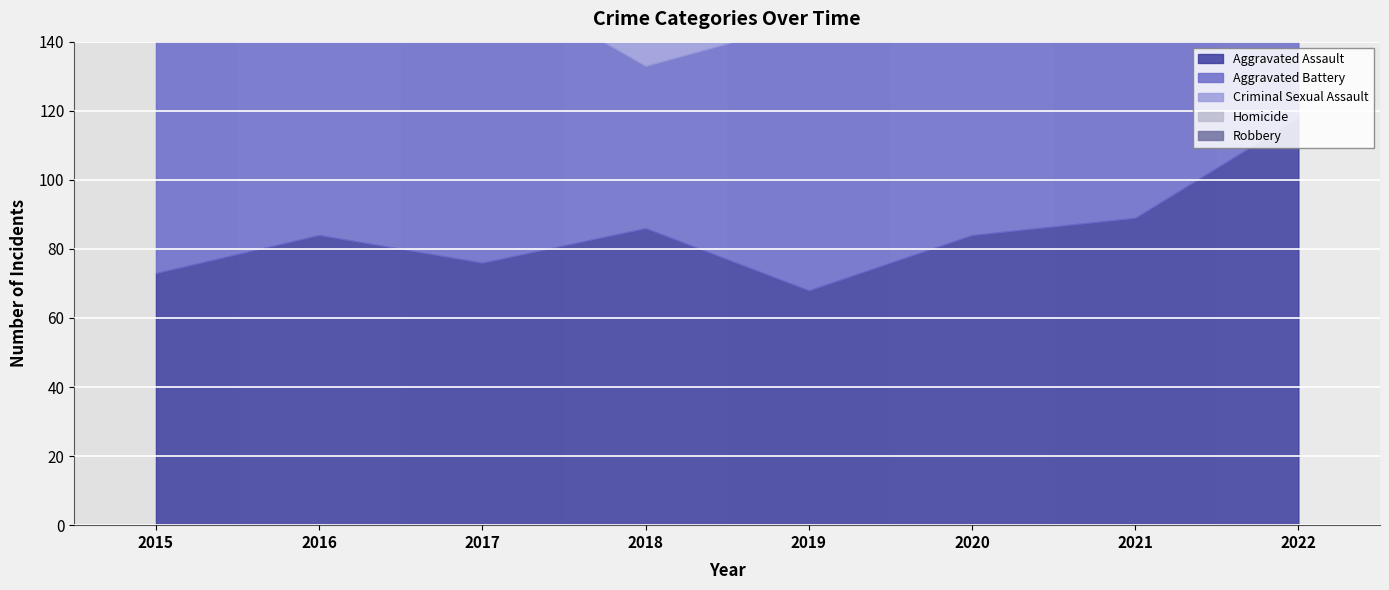

The value of Homicide at 2018 is 8. True or false?

True